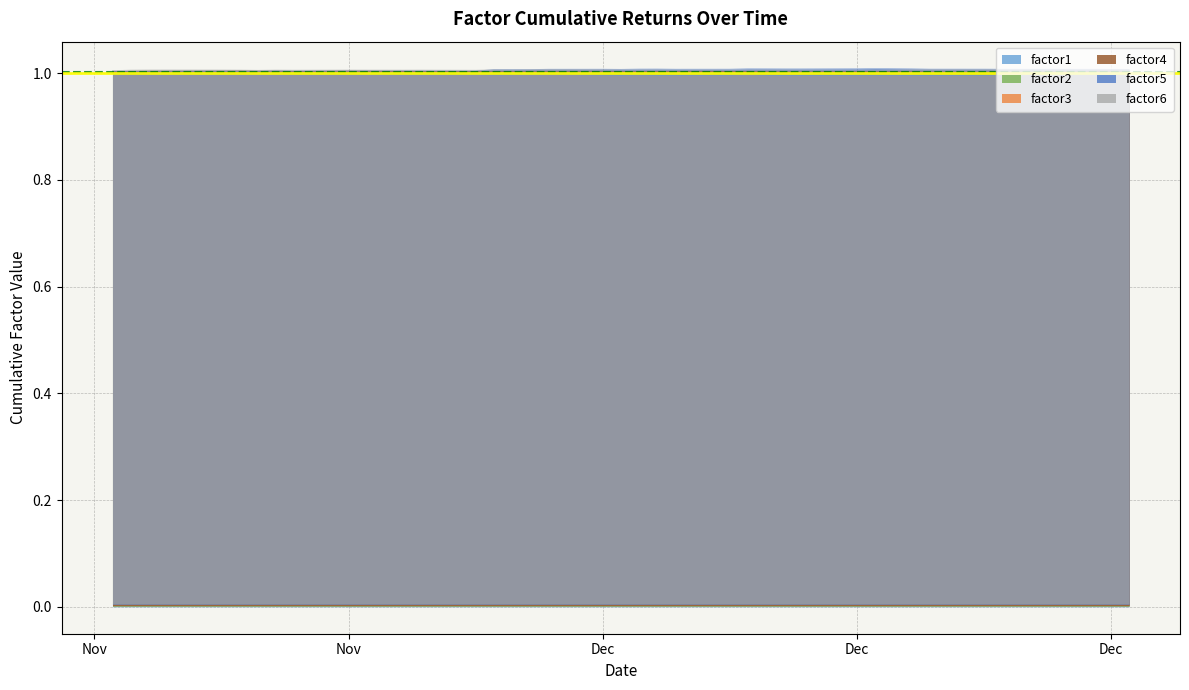

Reading left to right, list all the values displayed in this chart.

factor1: 1.0	1.0	1.0	1.0	1.0	1.0	1.0	1.0	1.0	1.0	1.0	1.0	1.0	1.0	1.0	1.0	1.0	1.0	1.0	1.0	1.0	1.0	1.0	1.0	1.0	1.0	1.0	1.0	1.0	1.0	1.0	1.0	1.0	1.0	1.0	1.0	1.0	1.0	1.0	1.0
factor2: 1.0	1.0	1.0	1.0	1.0	1.0	1.0	1.0	1.0	1.0	1.0	1.0	1.0	1.0	1.0	1.0	1.0	1.0	1.0	1.0	1.0	1.0	1.0	1.0	1.0	1.0	1.0	1.0	1.0	1.0	1.0	1.0	1.0	1.0	1.0	1.0	1.0	1.0	1.0	1.0
factor3: 1.0	1.0	1.0	1.0	1.0	1.0	1.0	1.0	1.0	1.0	1.0	1.0	1.0	1.0	1.0	1.0	1.0	1.0	1.0	1.0	1.0	1.0	1.0	1.0	1.0	1.0	1.0	1.0	1.0	1.0	1.0	1.0	1.0	1.0	1.0	1.0	1.0	1.0	1.0	1.0
factor4: 1.0	1.0	1.0	1.0	1.0	1.0	1.0	1.0	1.0	1.0	1.0	1.0	1.0	1.0	1.0	1.0	1.0	1.0	1.0	1.0	1.0	1.0	1.0	1.0	1.0	1.0	1.0	1.0	1.0	1.0	1.0	1.0	1.0	1.0	1.0	1.0	1.0	1.0	1.0	1.0
factor5: 1.0	1.0	1.0	1.0	1.0	1.0	1.0	1.0	1.0	1.0	1.0	1.0	1.0	1.0	1.0	1.0	1.0	1.0	1.0	1.0	1.0	1.0	1.0	1.0	1.0	1.0	1.0	1.0	1.0	1.0	1.0	1.0	1.0	1.0	1.0	1.0	1.0	1.0	1.0	1.0
factor6: 1.0	1.0	1.0	1.0	1.0	1.0	1.0	1.0	1.0	1.0	1.0	1.0	1.0	1.0	1.0	1.0	1.0	1.0	1.0	1.0	1.0	1.0	1.0	1.0	1.0	1.0	1.0	1.0	1.0	1.0	1.0	1.0	1.0	1.0	1.0	1.0	1.0	1.0	1.0	1.0